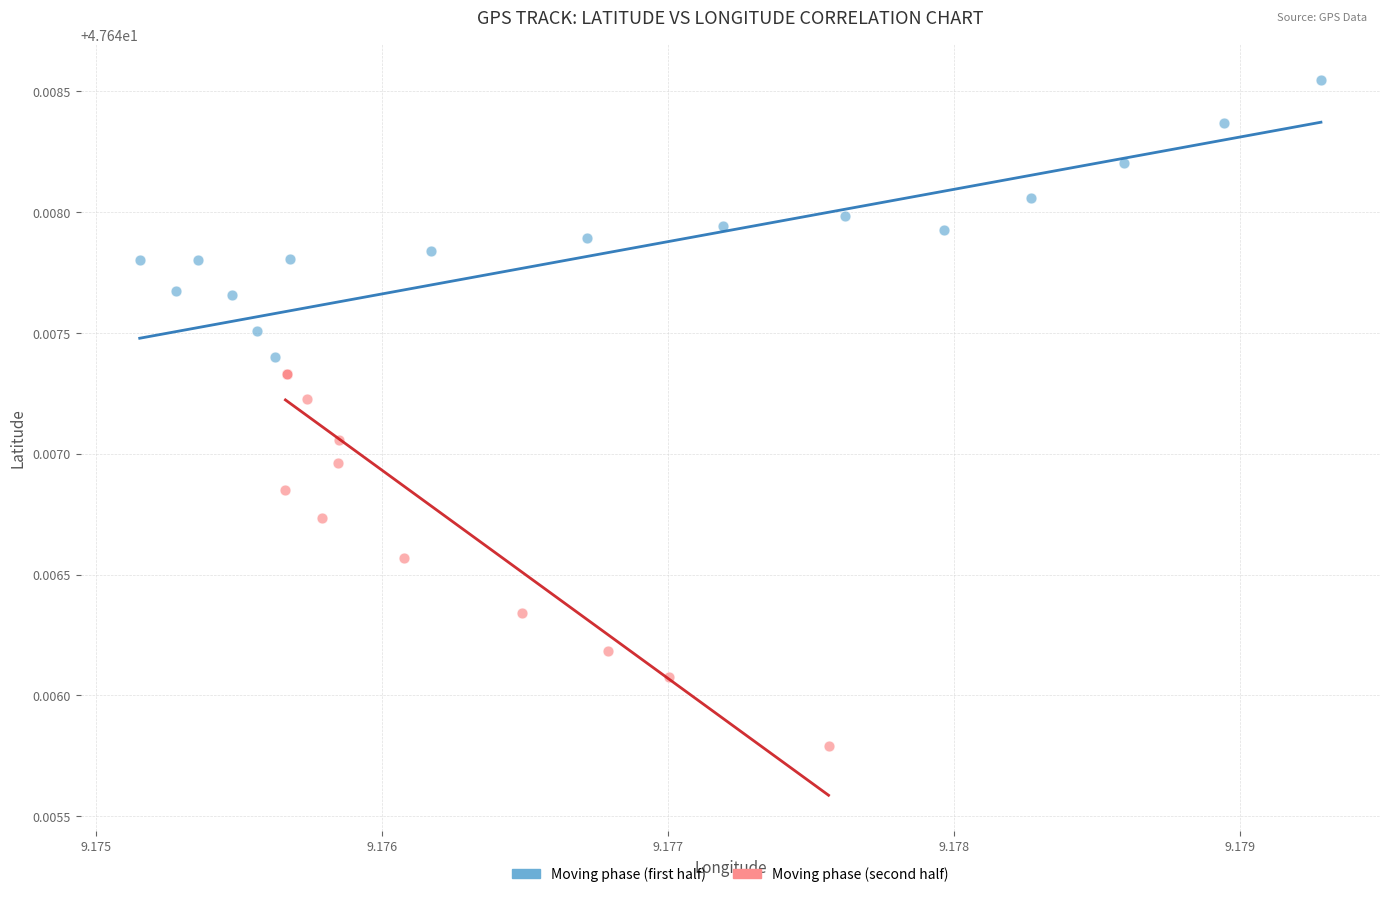

Which series has the largest Y range (max minus min)?

Moving phase (second half)